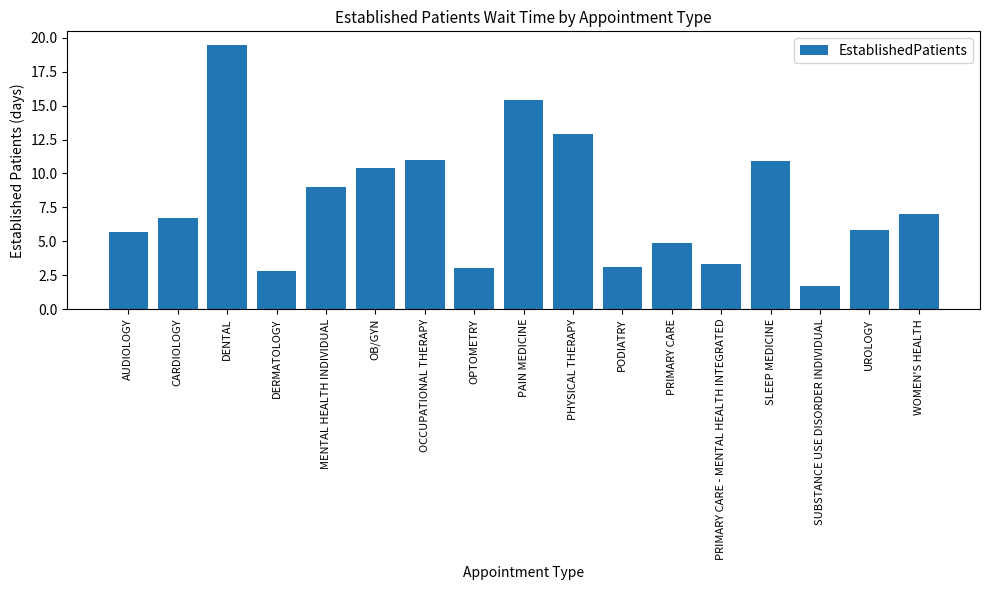

How many series are shown in this chart?

1